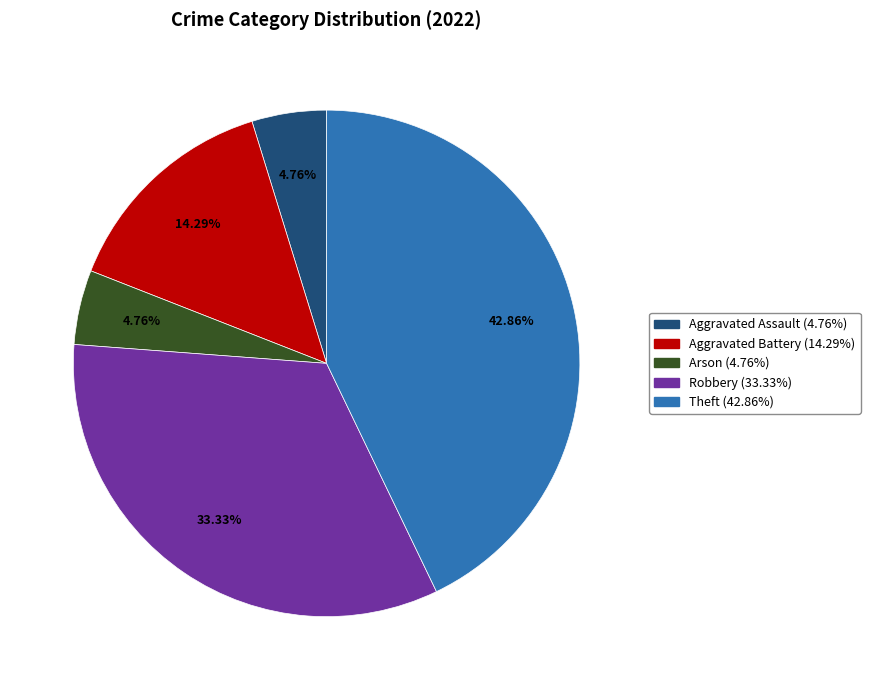

The Theft slice represents 43% of the pie. True or false?

True